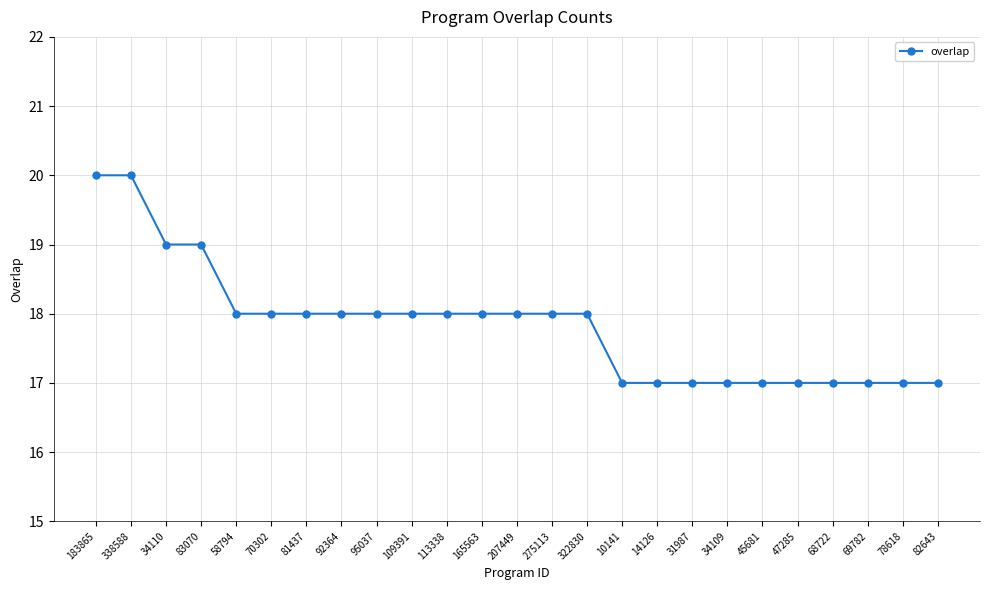

Reading left to right, list all the values displayed in this chart.

183865=20	338588=20	34110=19	83070=19	58794=18	70302=18	81437=18	92364=18	95037=18	109391=18	113338=18	165563=18	207449=18	275113=18	322830=18	10141=17	14126=17	31987=17	34109=17	45681=17	47285=17	68722=17	69782=17	78618=17	82643=17